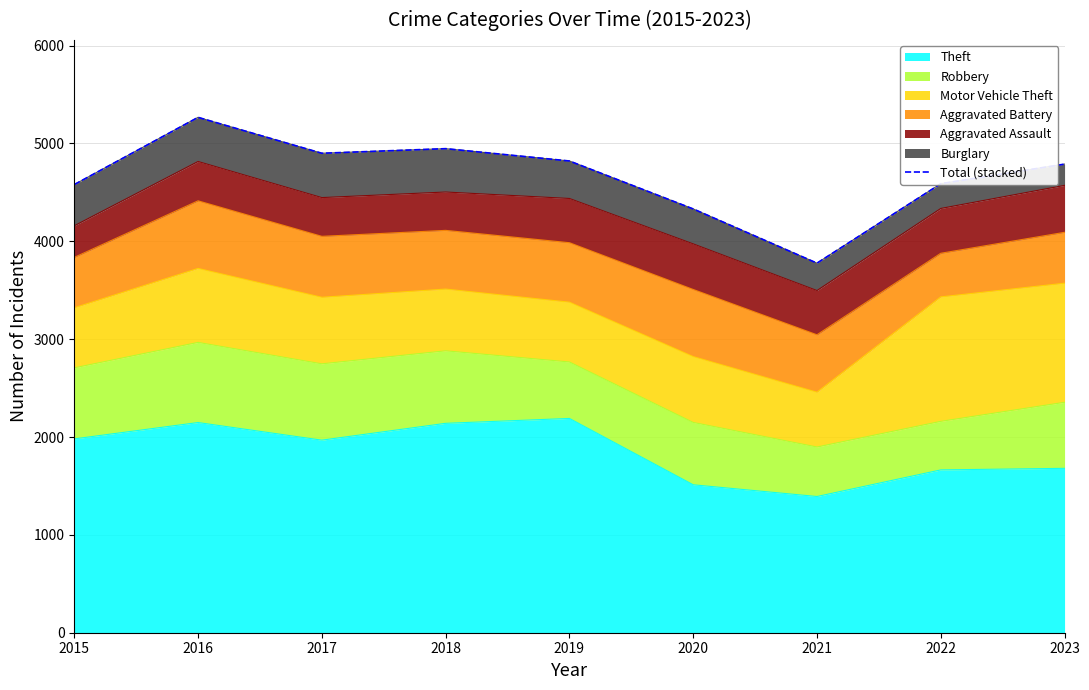

Which category has the lowest value across all series?

2021